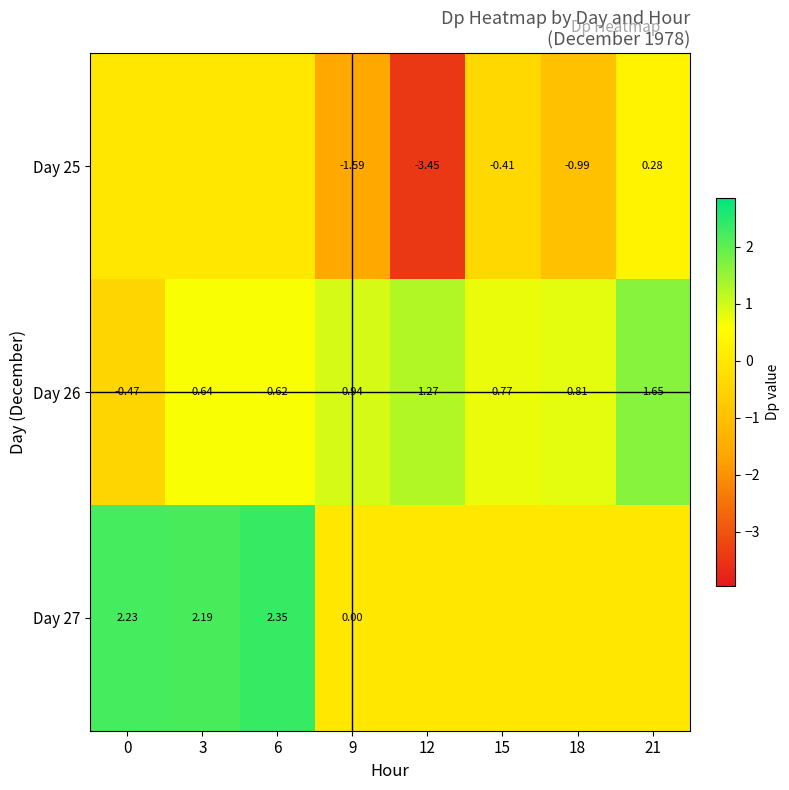

Is the value of Day 25 at 12 greater than the value of Day 27 at 6?

No